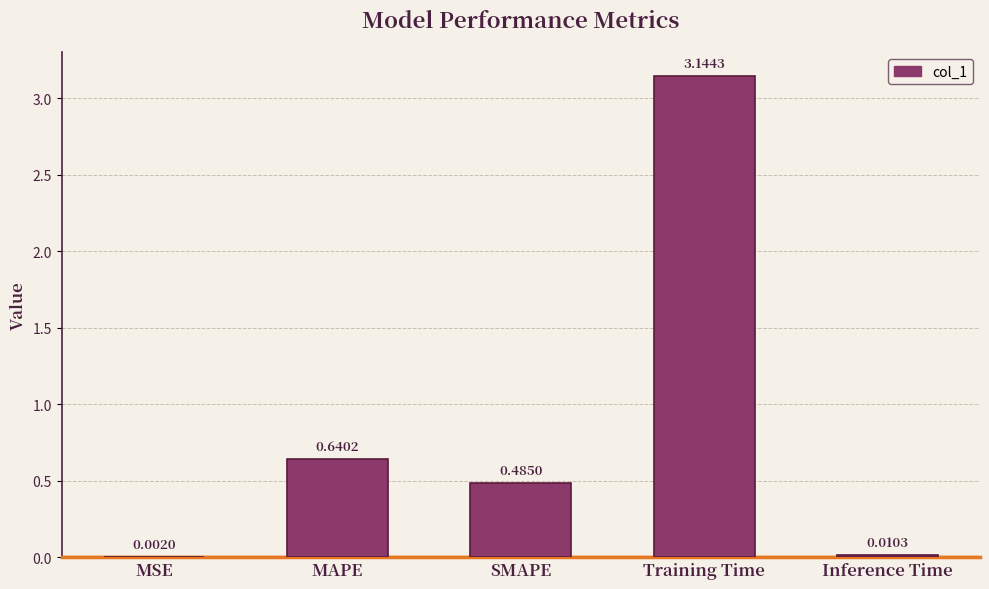

What is the sum of all values?

4.3